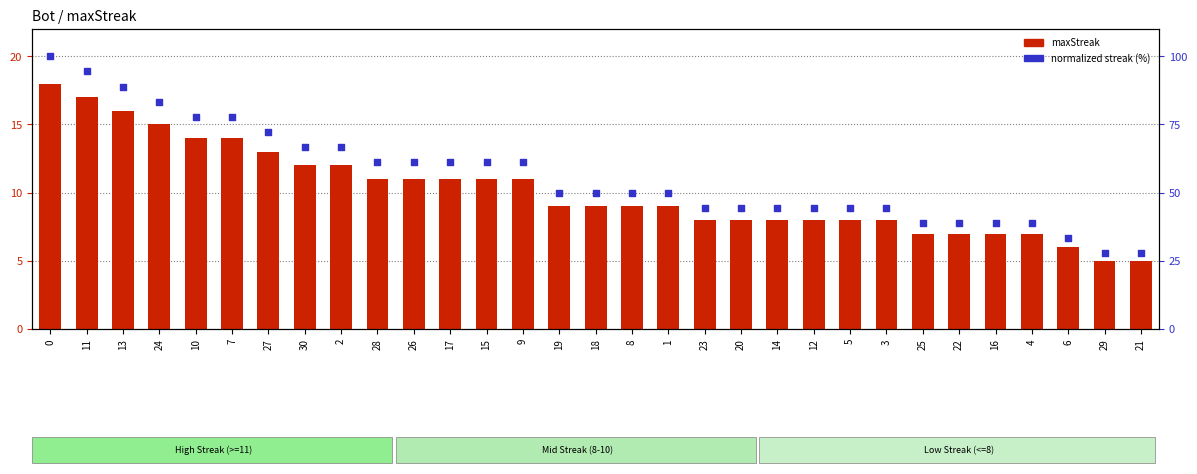

Which series contains the lowest Y value?

maxStreak